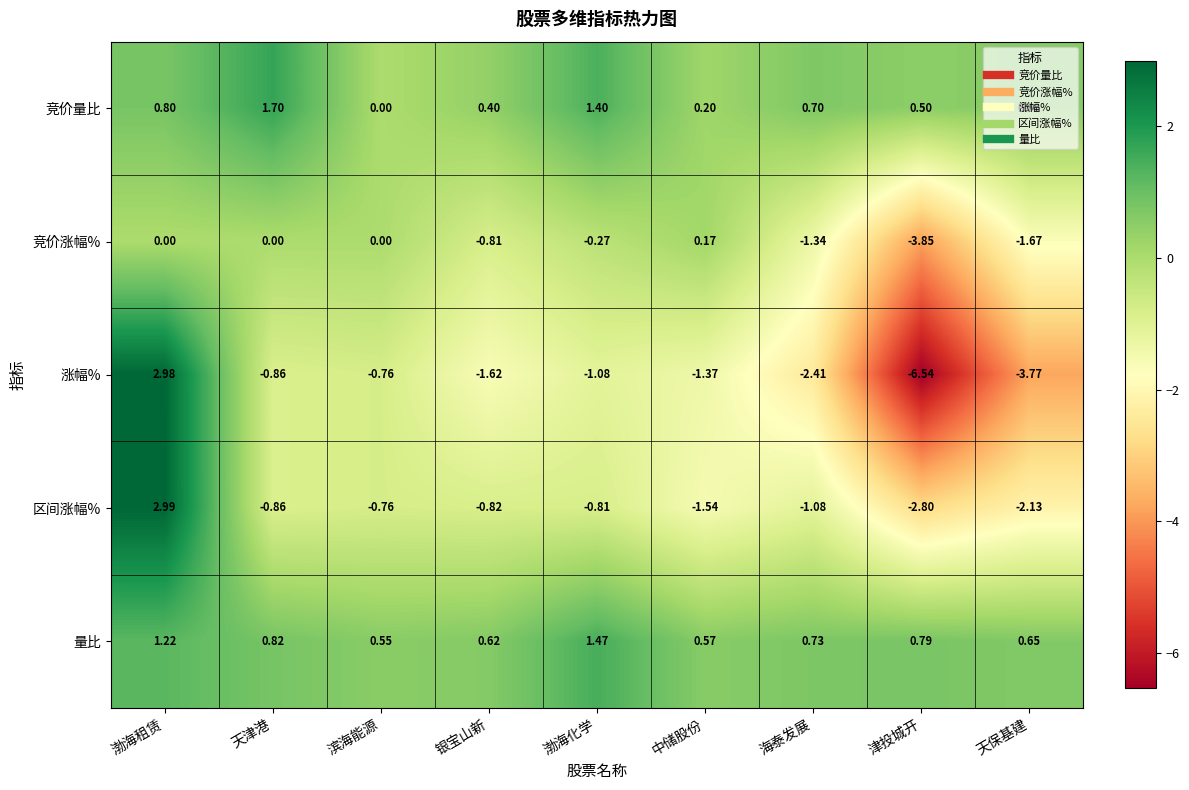

Is the value of 竞价量比 at 天保基建 greater than the value of 涨幅% at 渤海租赁?

No